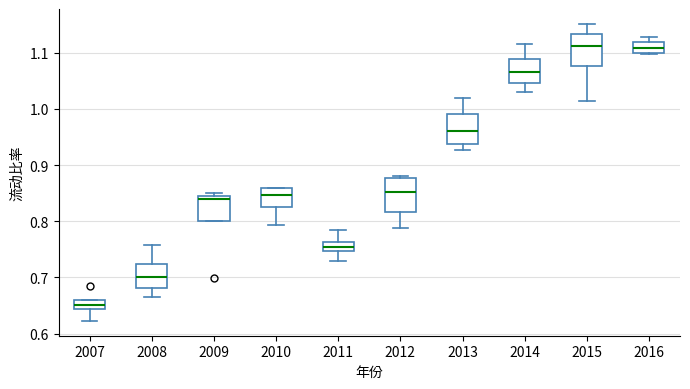

Reading left to right, transcribe this box plot: for each box, give where its median line is, the range the box spans, and where its two whiskers end, as read against the y-axis. The values are not printed on the chart, so give them approximately, as read against the axis.

2007: median 0.65, box 0.64 to 0.66, whiskers 0.62 to 0.66
2008: median 0.70, box 0.68 to 0.72, whiskers 0.66 to 0.76
2009: median 0.84, box 0.80 to 0.85, whiskers 0.80 to 0.85 (just above the box's upper edge)
2010: median 0.85, box 0.83 to 0.86, whiskers 0.79 to 0.86
2011: median 0.76 (inside the box), box 0.75 to 0.76, whiskers 0.73 to 0.78
2012: median 0.85, box 0.82 to 0.88, whiskers 0.79 to 0.88 (just above the box's upper edge)
2013: median 0.96, box 0.94 to 0.99, whiskers 0.93 to 1.02
2014: median 1.07, box 1.05 to 1.09, whiskers 1.03 to 1.12
2015: median 1.11, box 1.08 to 1.13, whiskers 1.01 to 1.15
2016: median 1.11, box 1.10 to 1.12, whiskers 1.10 to 1.13